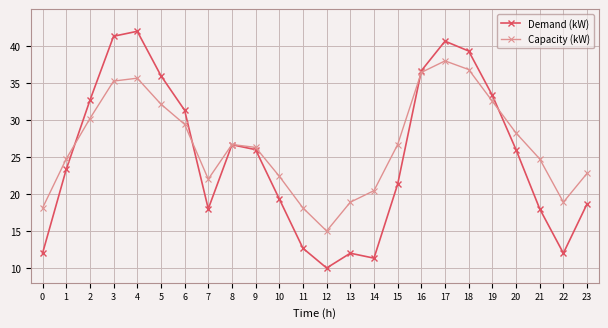

Reading left to right, list all the values displayed in this chart.

Demand (kW): 12.0	23.3	32.7	41.3	42.0	36.0	31.3	18.0	26.7	26.0	19.3	12.7	10.0	12.0	11.3	21.3	36.7	40.7	39.3	33.3	26.0	18.0	12.0	18.7
Capacity (kW): 18.1	24.7	30.2	35.3	35.7	32.2	29.4	22.0	26.7	26.3	22.4	18.1	15.0	18.9	20.5	26.7	36.4	38.0	36.8	32.5	28.3	24.7	18.9	22.8